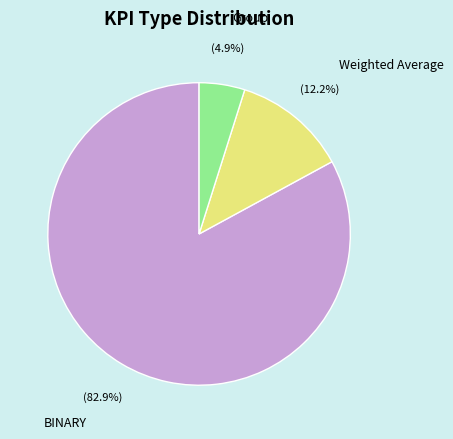

To the nearest percent, what portion does Weighted Average represent?

12%